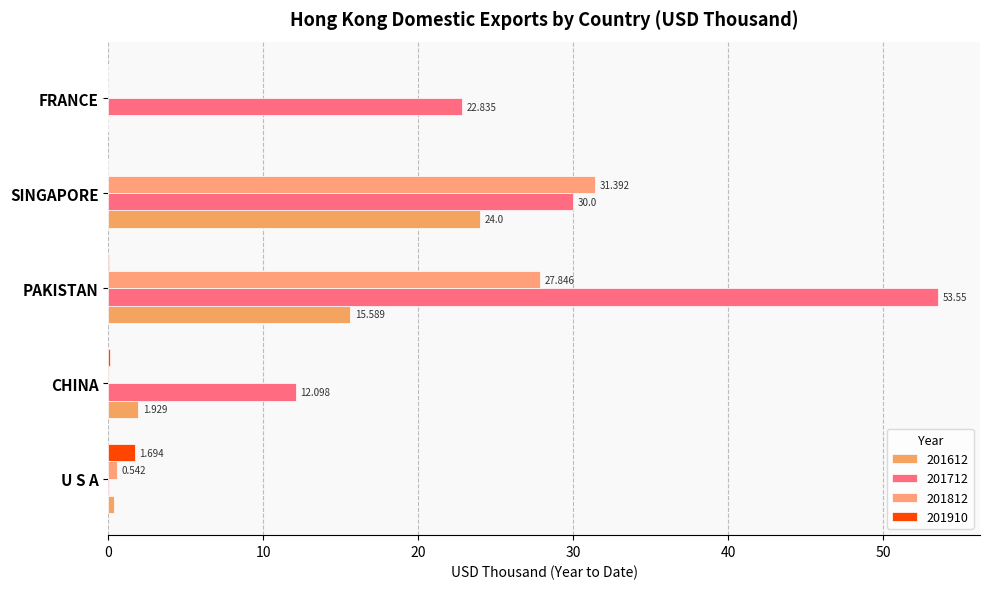

How many series are shown in this chart?

4